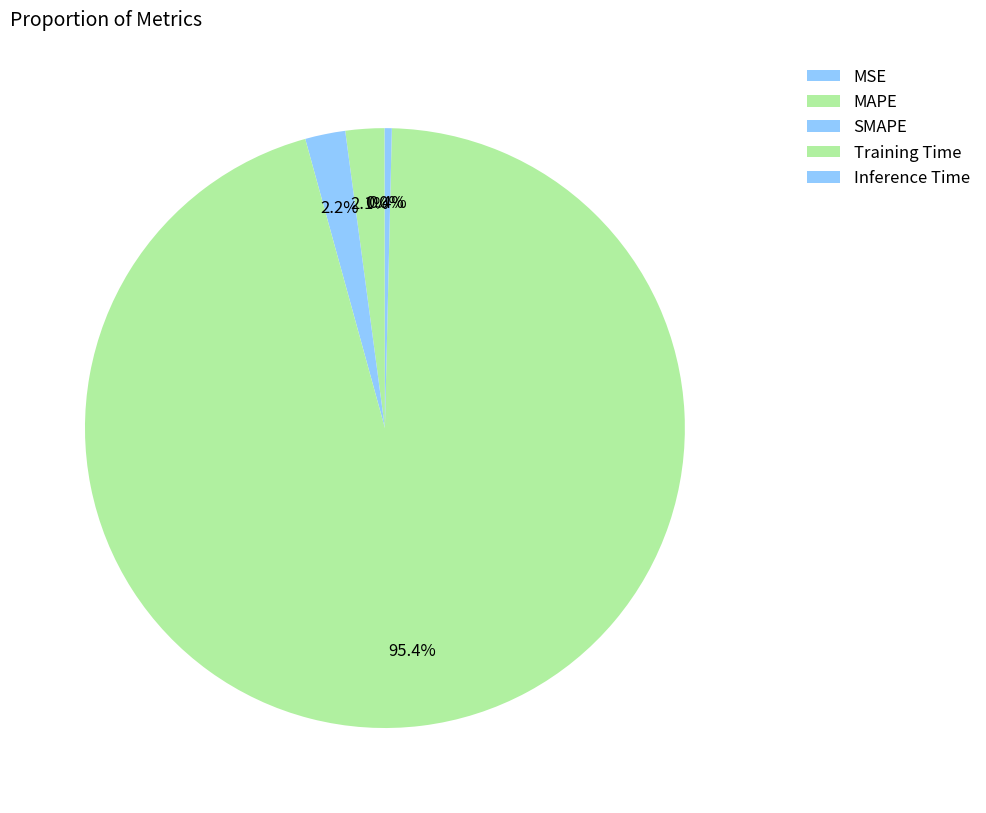

The MAPE slice represents 11% of the pie. True or false?

False